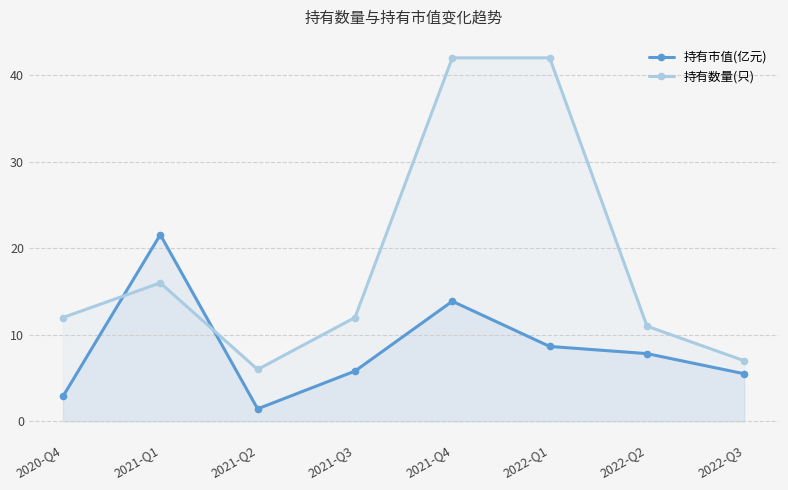

The 持有市值(亿元) series shows 2.1 at 2021-Q3. True or false?

False